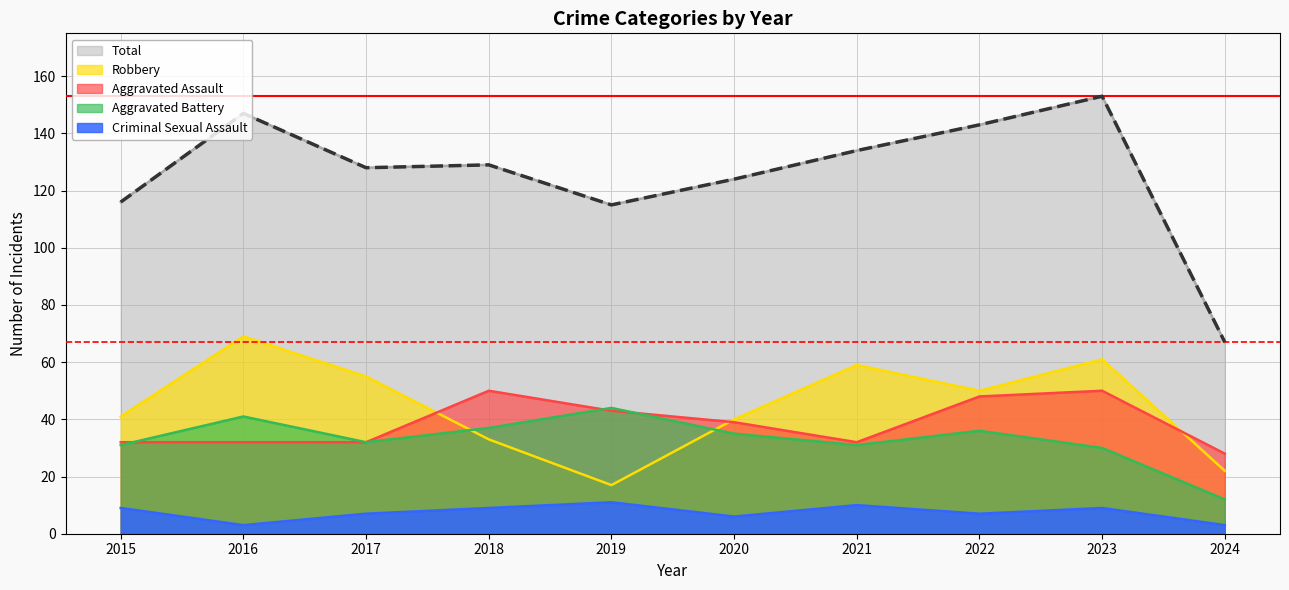

What is the difference between the maximum and minimum values in the Robbery series?

52